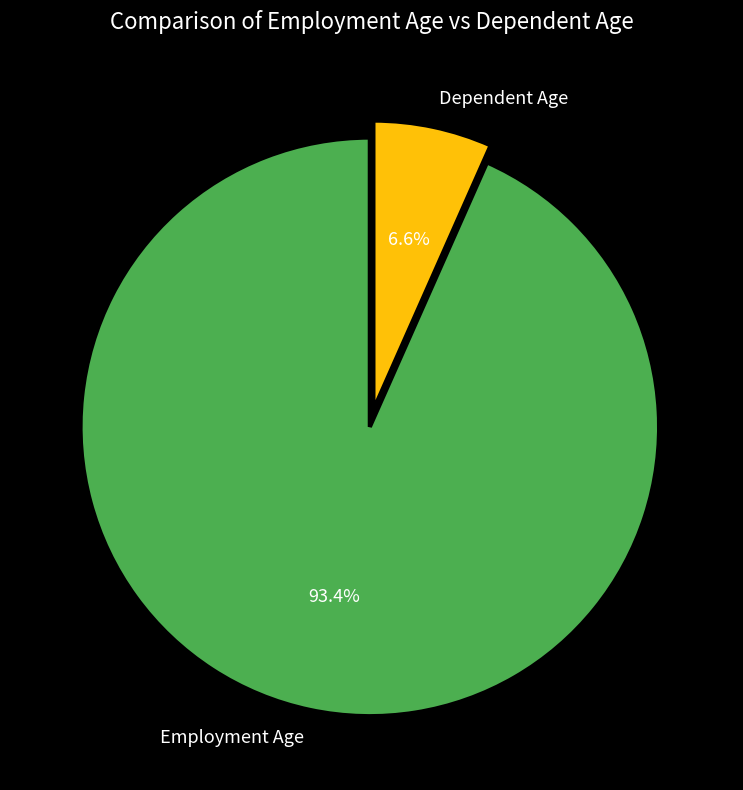

Which has a higher value, Dependent Age or Employment Age?

Employment Age